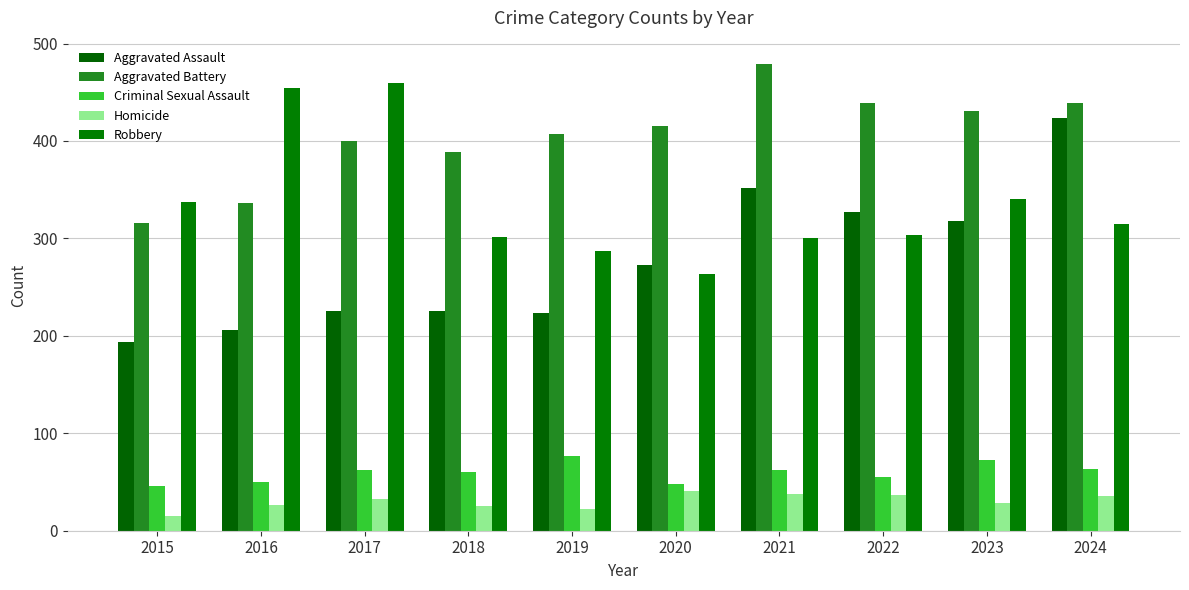

How many values in the Homicide series are below 33?

5